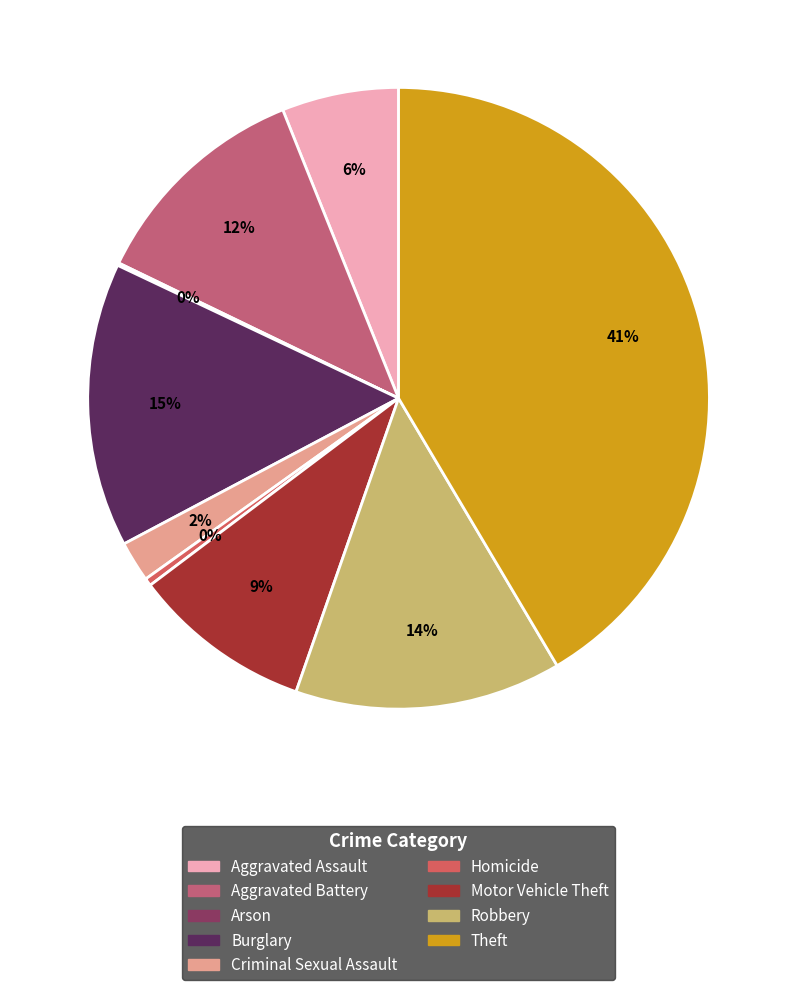

True or false: Motor Vehicle Theft accounts for 15% of the total.

False